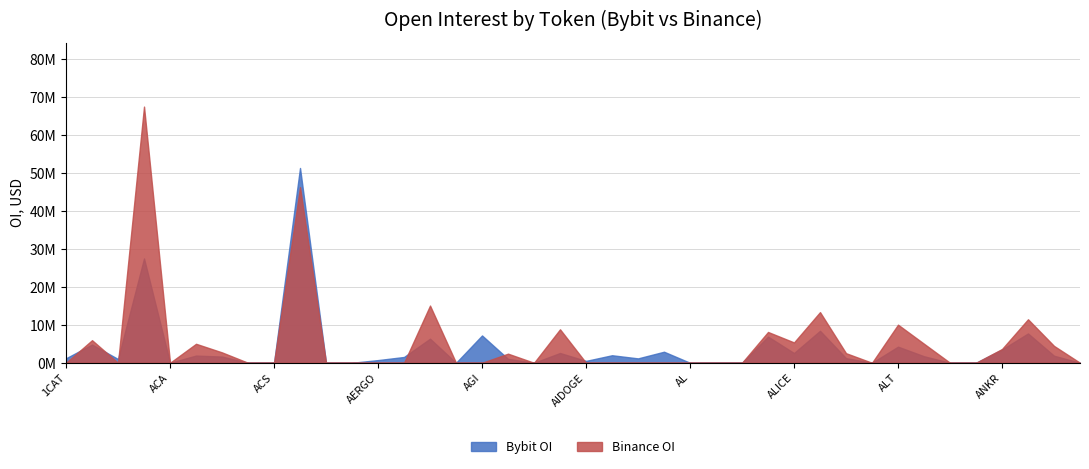

At which label is Bybit_OI closest to 25690886?

AAVE